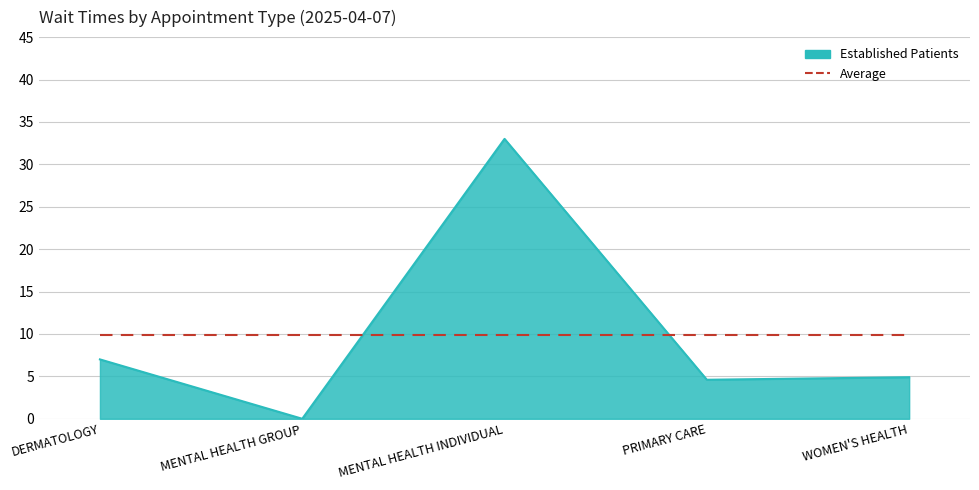

What is the spread (max minus min) of values at MENTAL HEALTH GROUP?

9.9